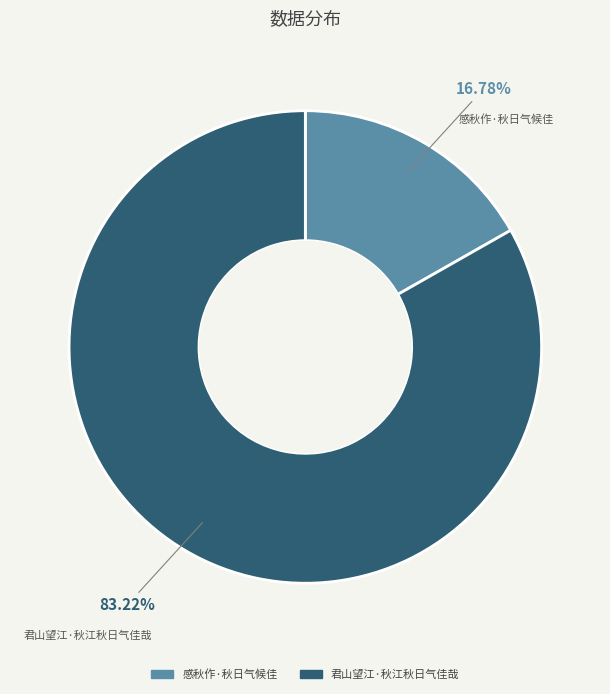

Is it true that 感秋作·秋日气候佳 is 10% of the pie?

False